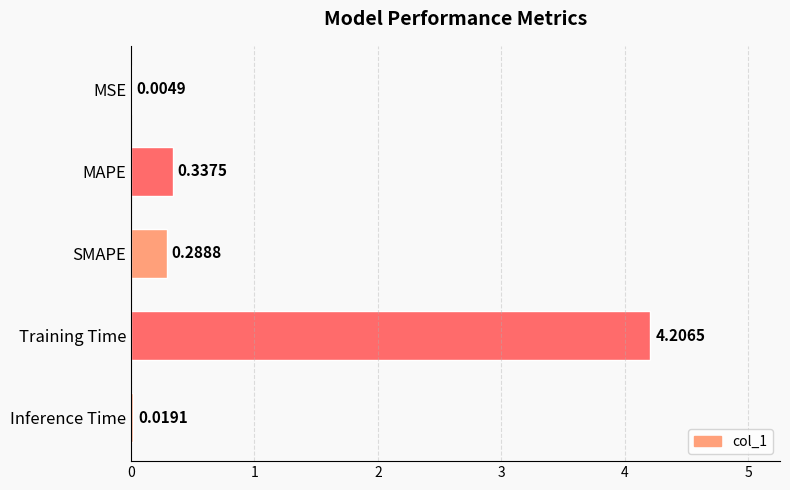

Which category has the highest value across all series?

Training Time